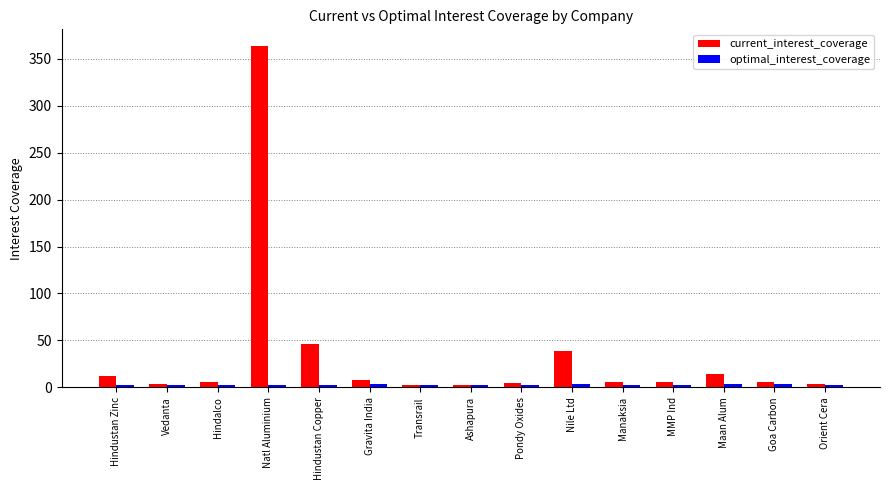

At how many categories does at least one series exceed 354?

1